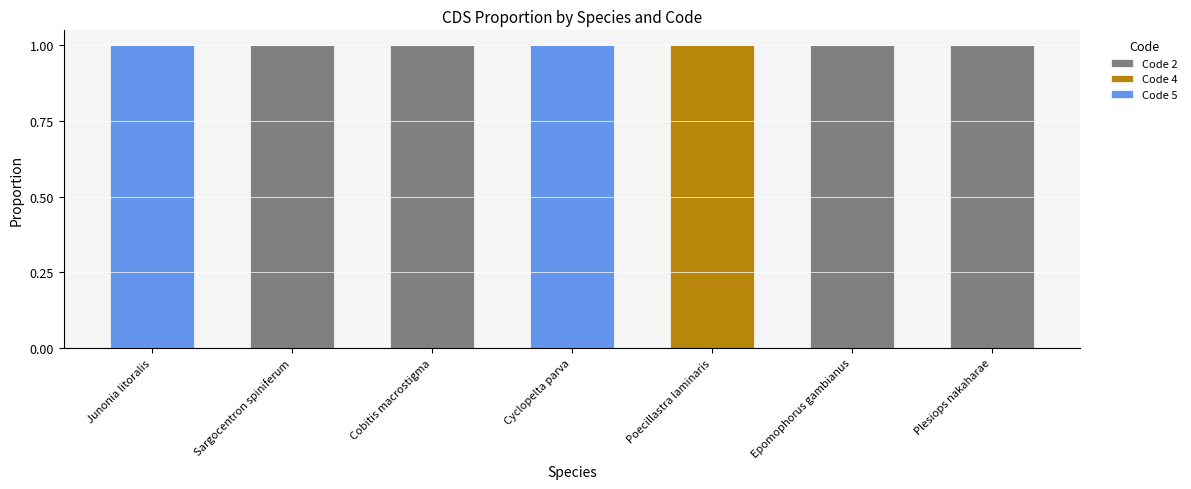

Is it true that Code 2 equals 0 at Poecillastra laminaris?

True